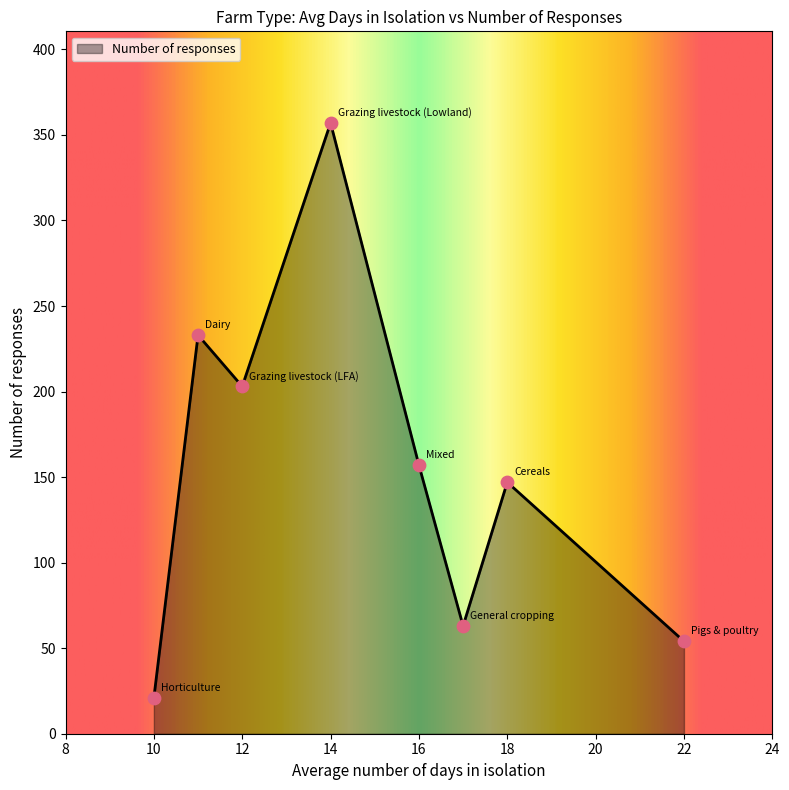

What is the sum of all values?

1235